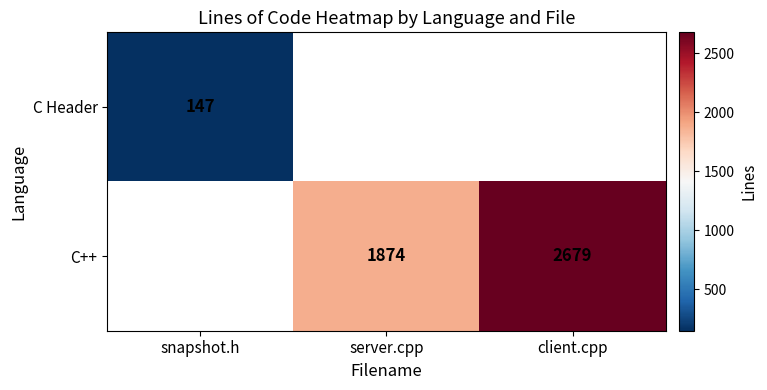

Is the value of C++ at client.cpp greater than the value of C Header at snapshot.h?

Yes